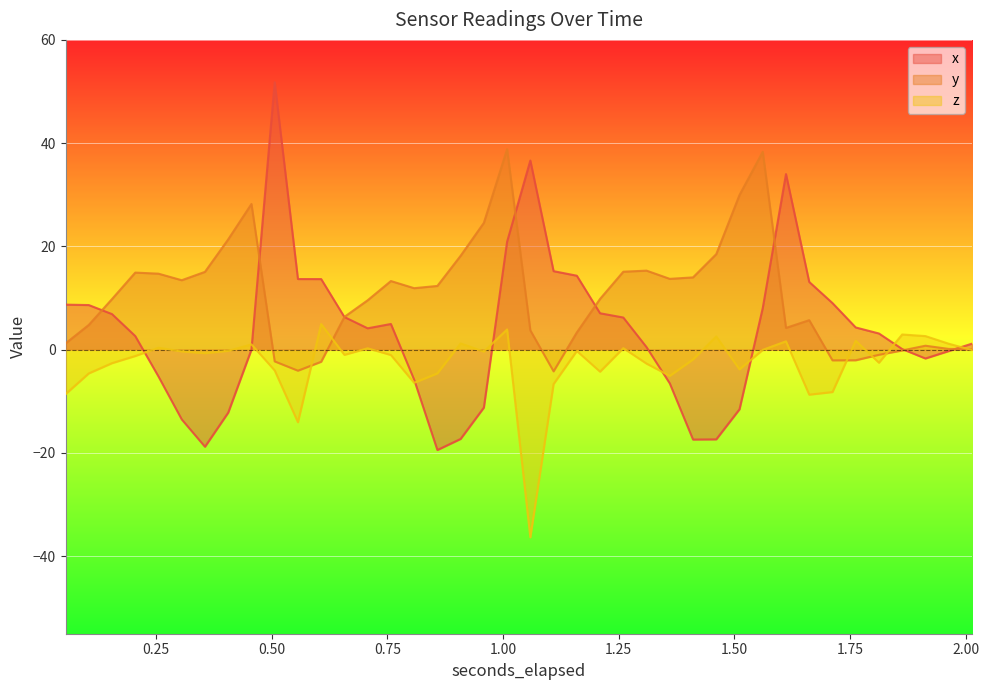

How many data points does each series have?

40